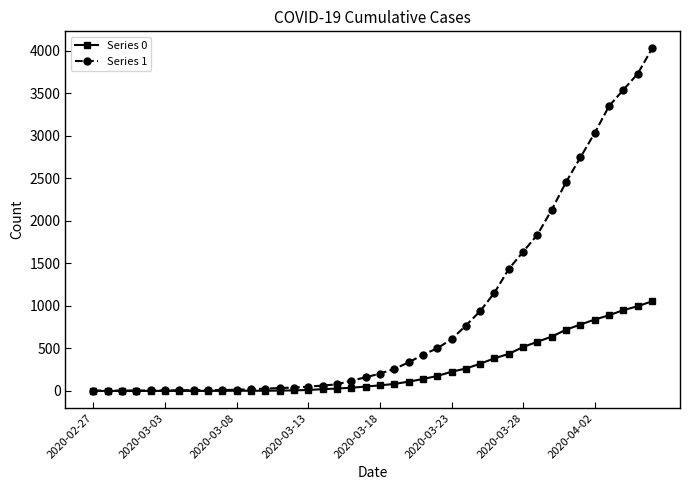

Which series has the largest total across all categories?

Series 1